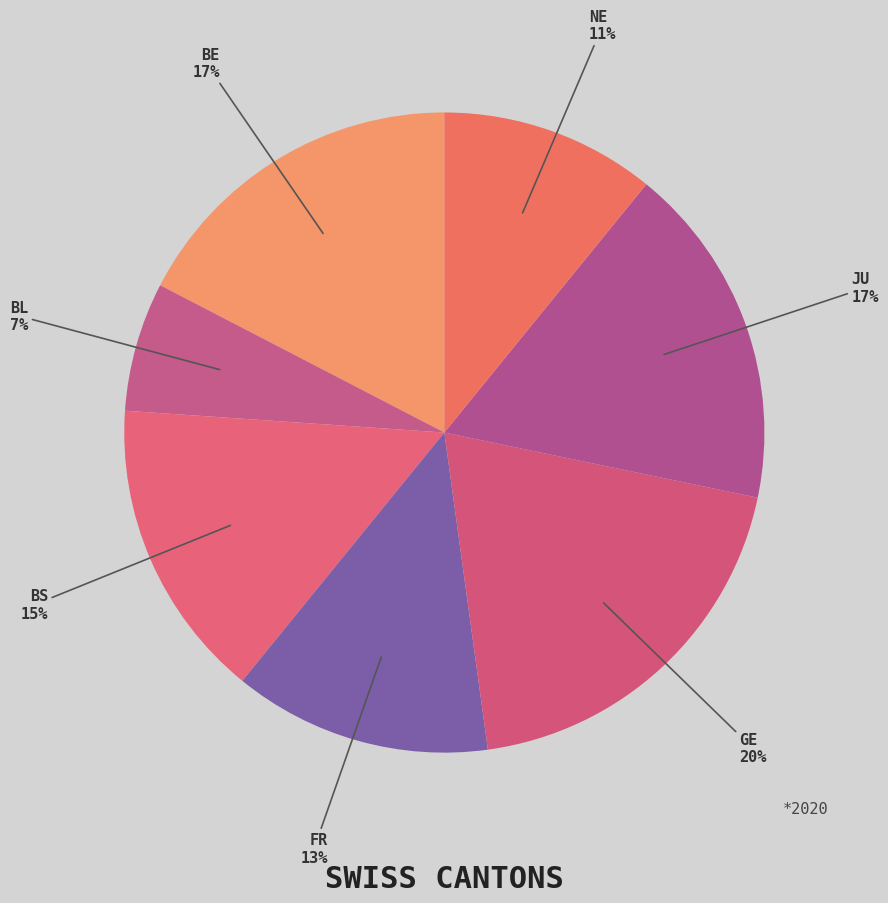

What is the ratio of the value at JU to the value at FR?

1.3